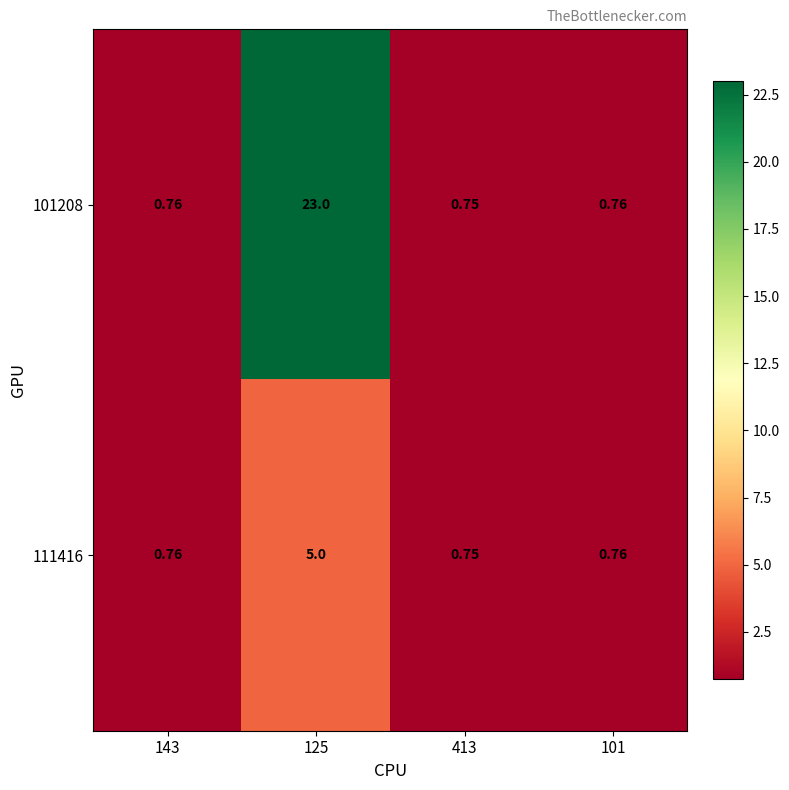

How many categories are shown in the chart?

4